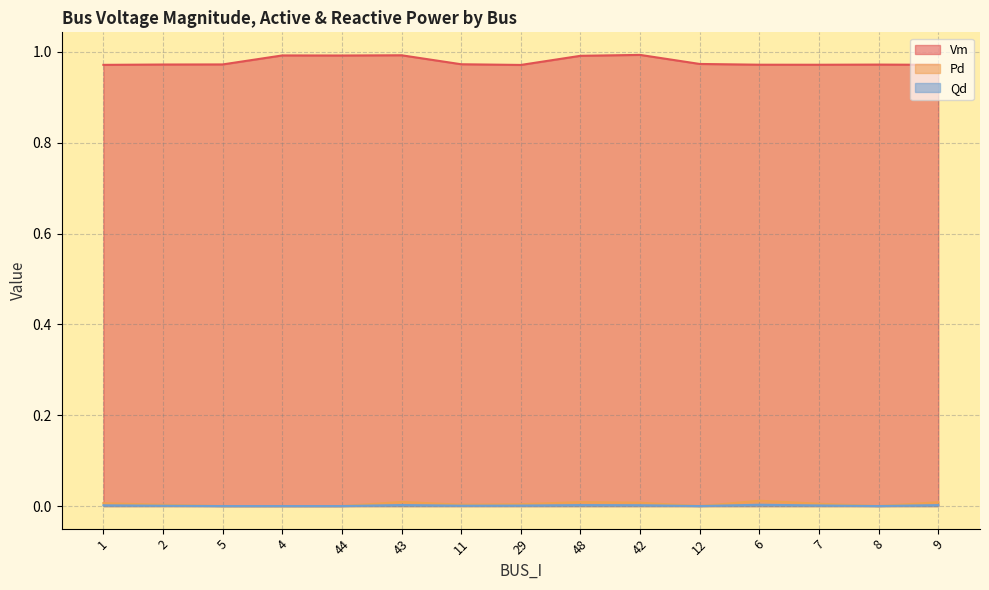

What is the spread (max minus min) of values at 44?

1.0